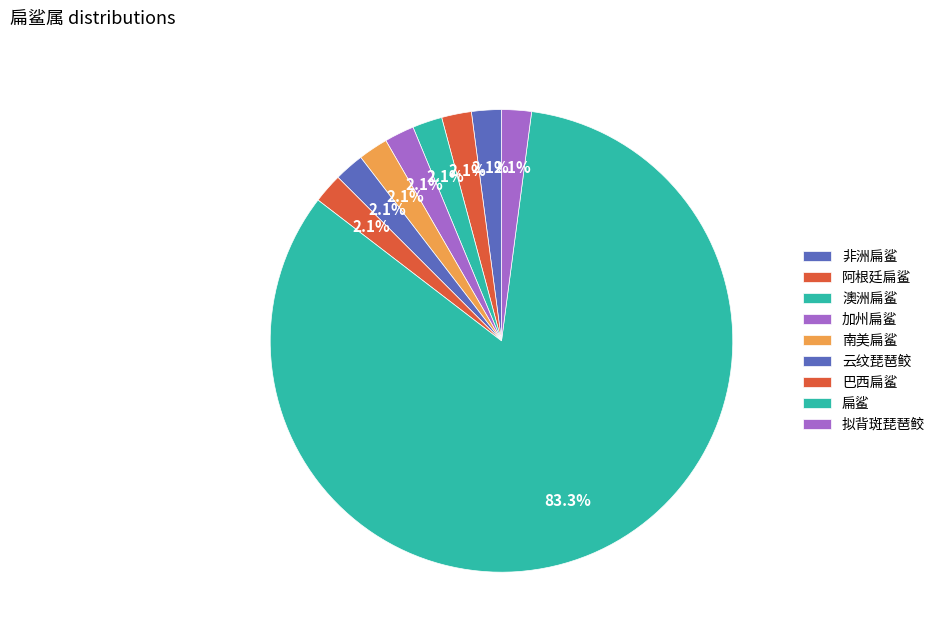

Combined, what portion of the pie is 非洲扁鲨 and 扁鲨?

85.4%